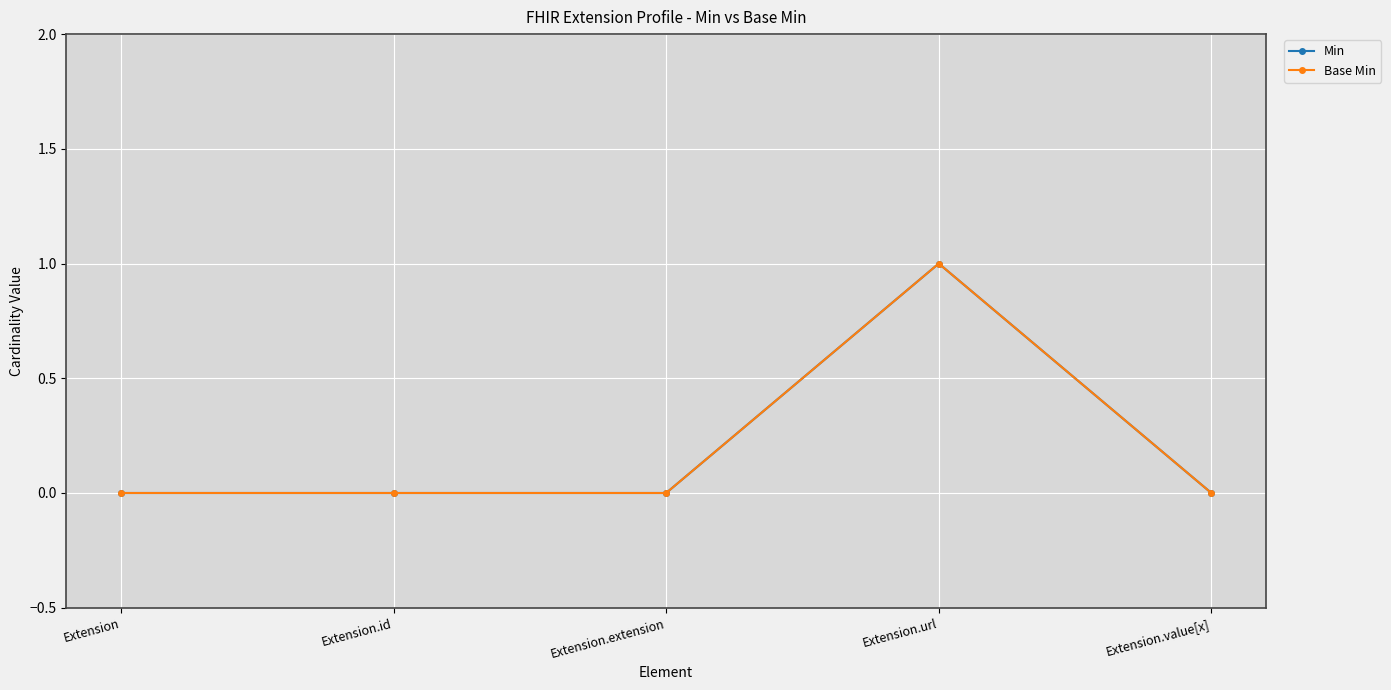

True or false: Base Min and Min cross at least once.

False